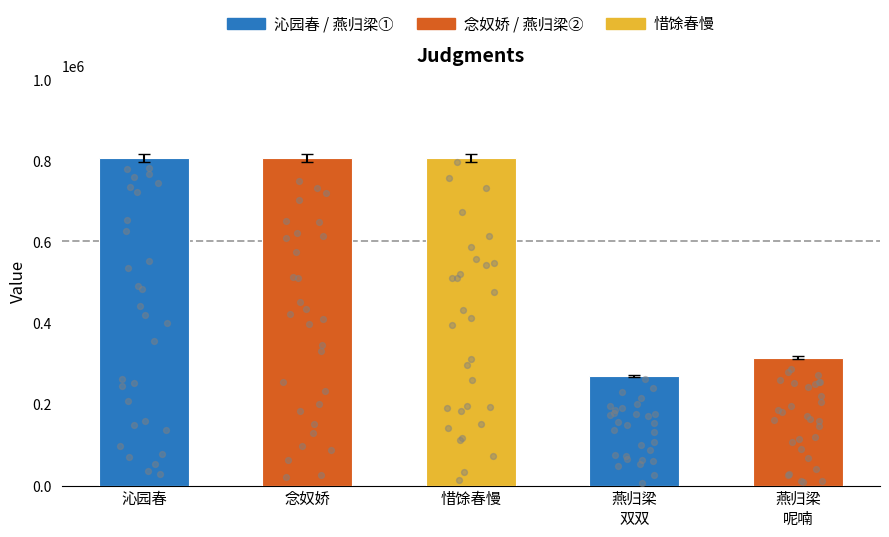

Approximately how many times larger is the value at 惜馀春慢  梁园春同侯仲衡叔岱徐恭士田梁紫弟子万看牡丹作 compared to 燕归梁·紫燕双双绕画楼?

3.0